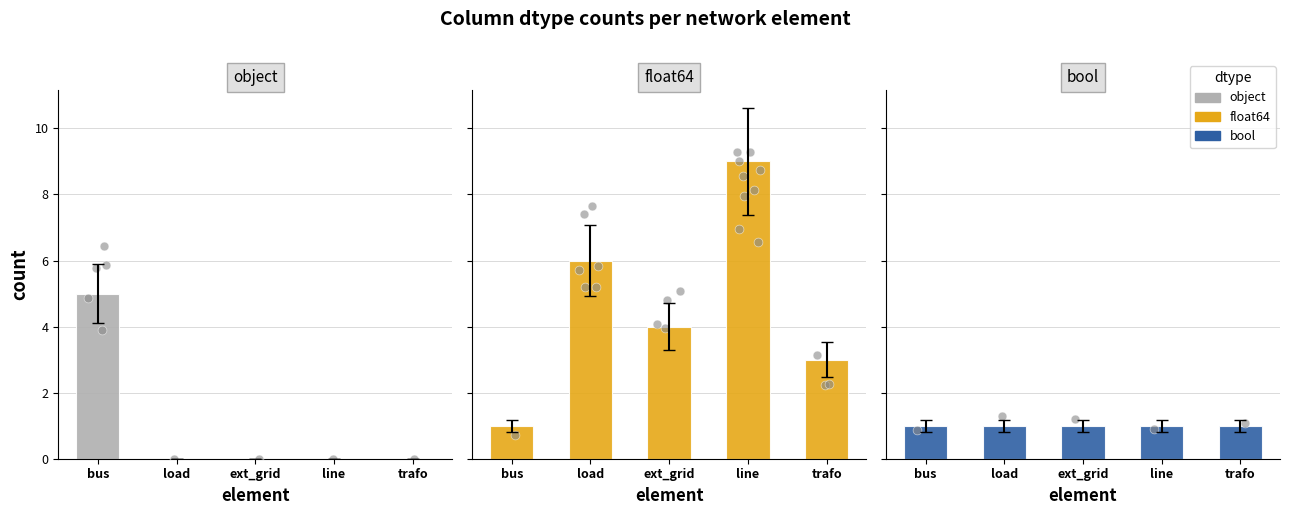

Which series has the largest total across all categories?

float64